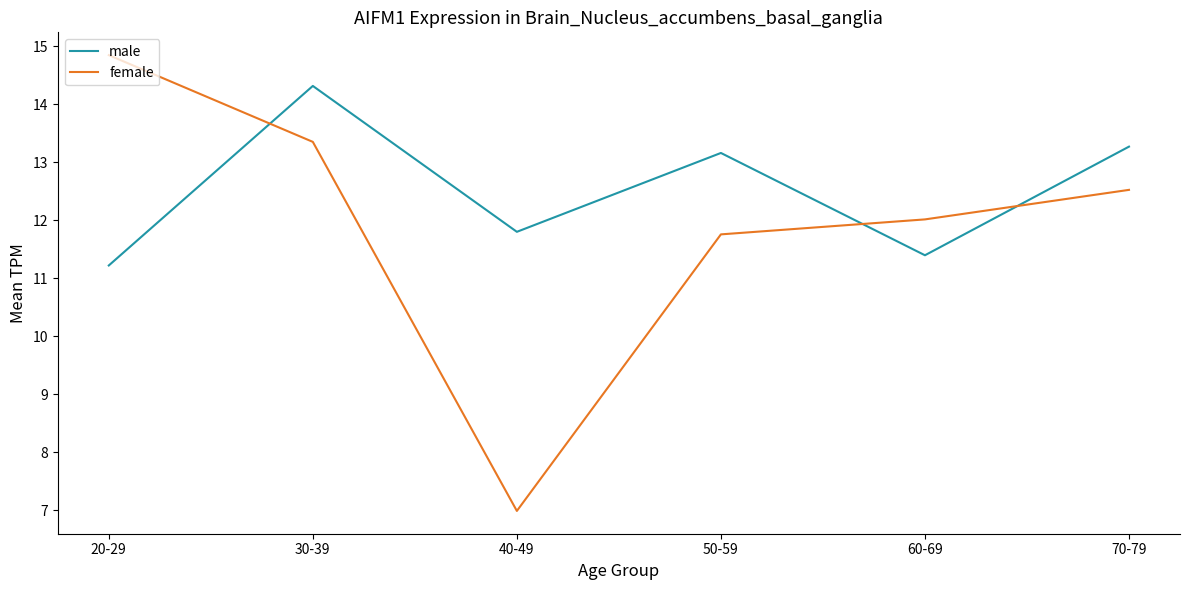

What position from the right is 60-69?

2